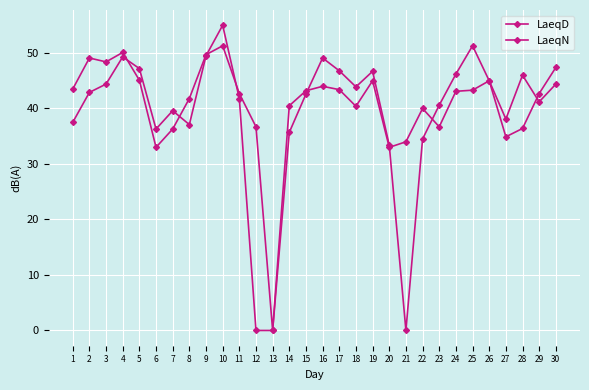

Which has a higher value, 17 or 20?

17